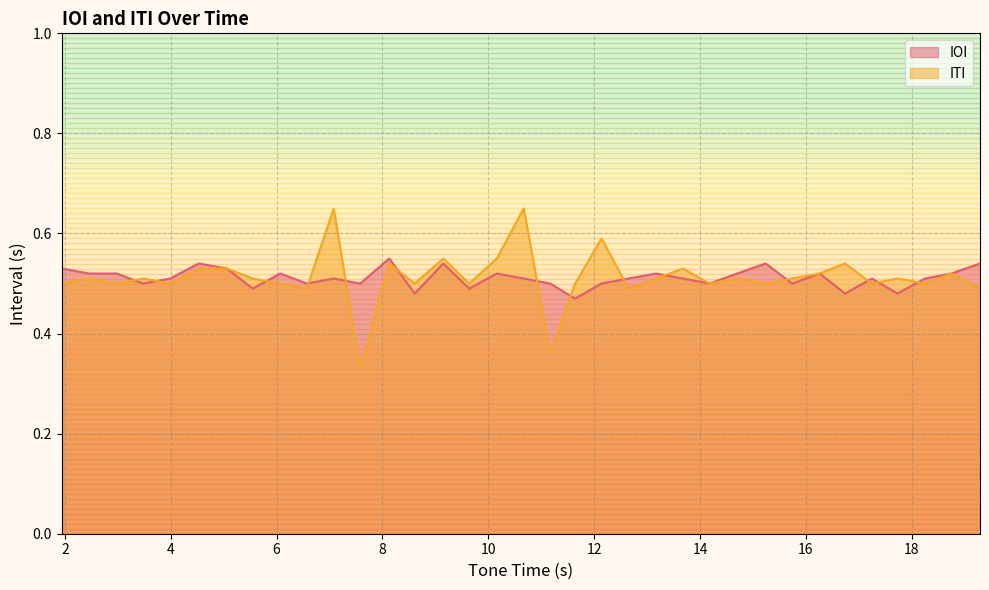

What is the approximate value of ITI at 16.74?

0.5